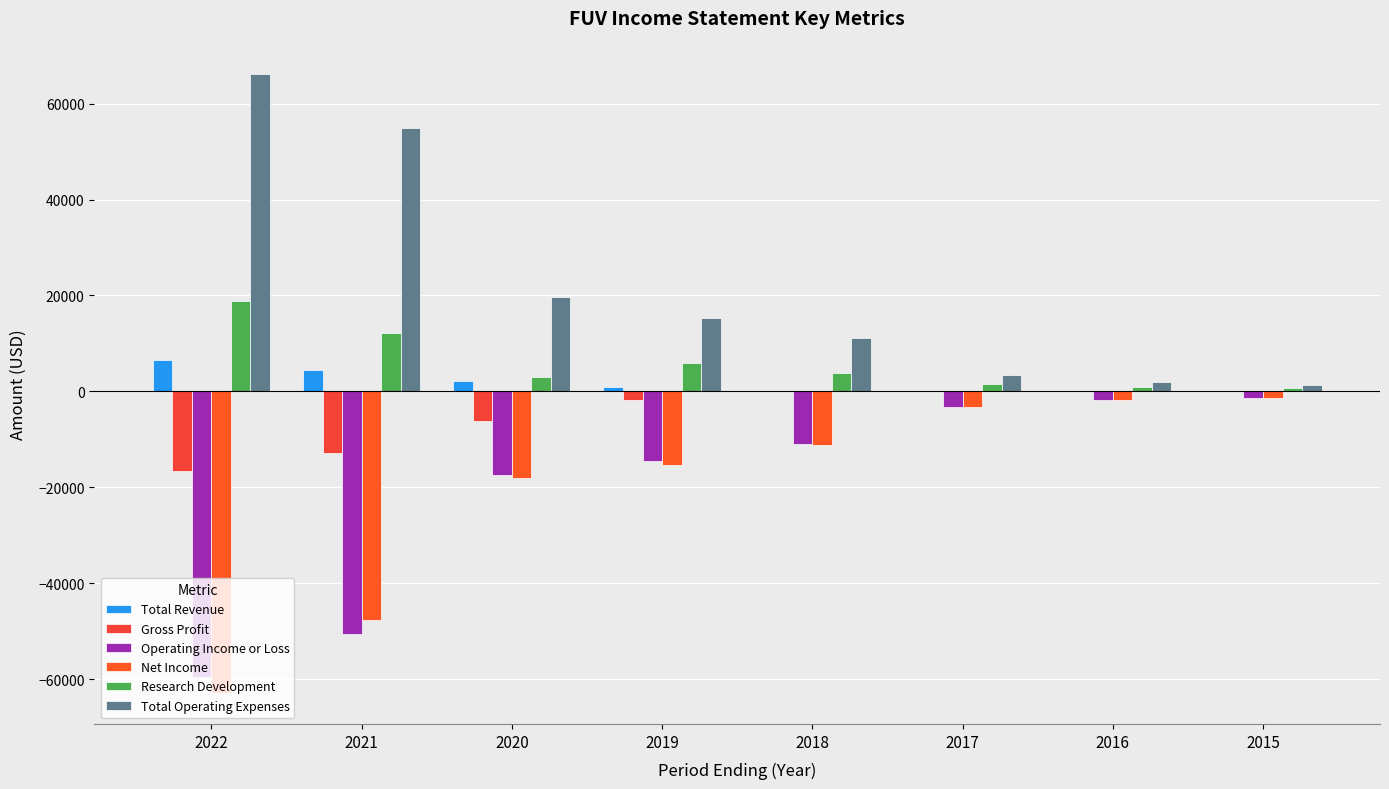

Read the Research Development value at 2016.

1000